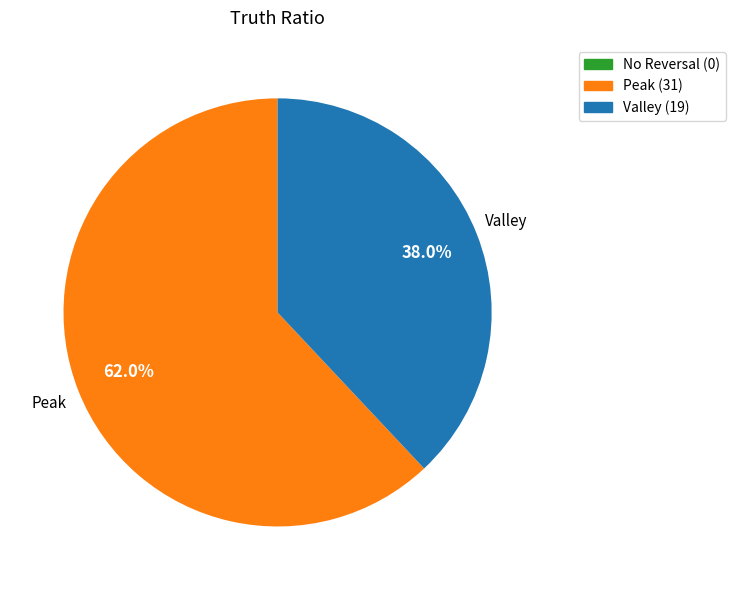

Count the number of slices in the pie.

2